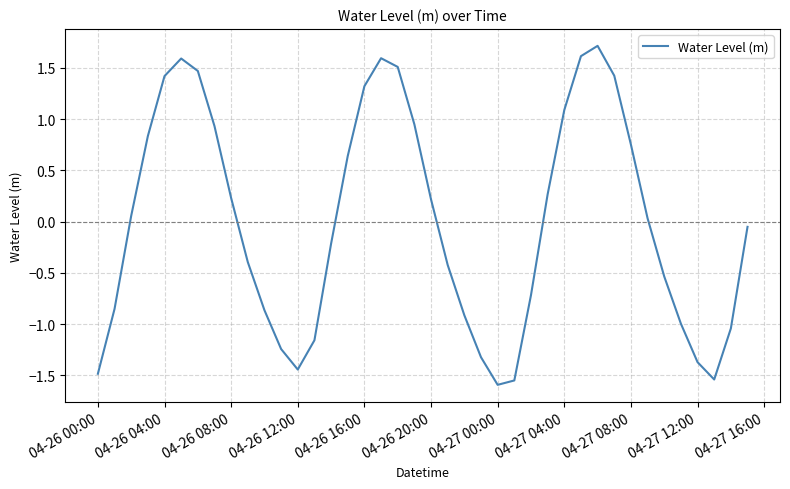

What is the difference between the maximum and minimum values?

3.3